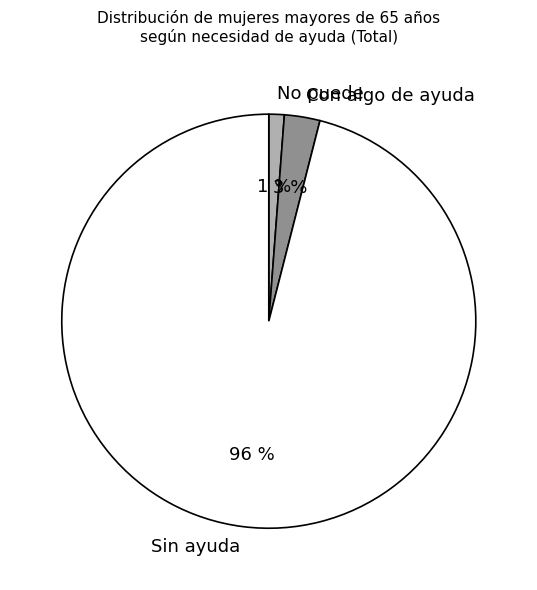

To the nearest percent, what is the difference between the largest and smallest slice percentages?

95%